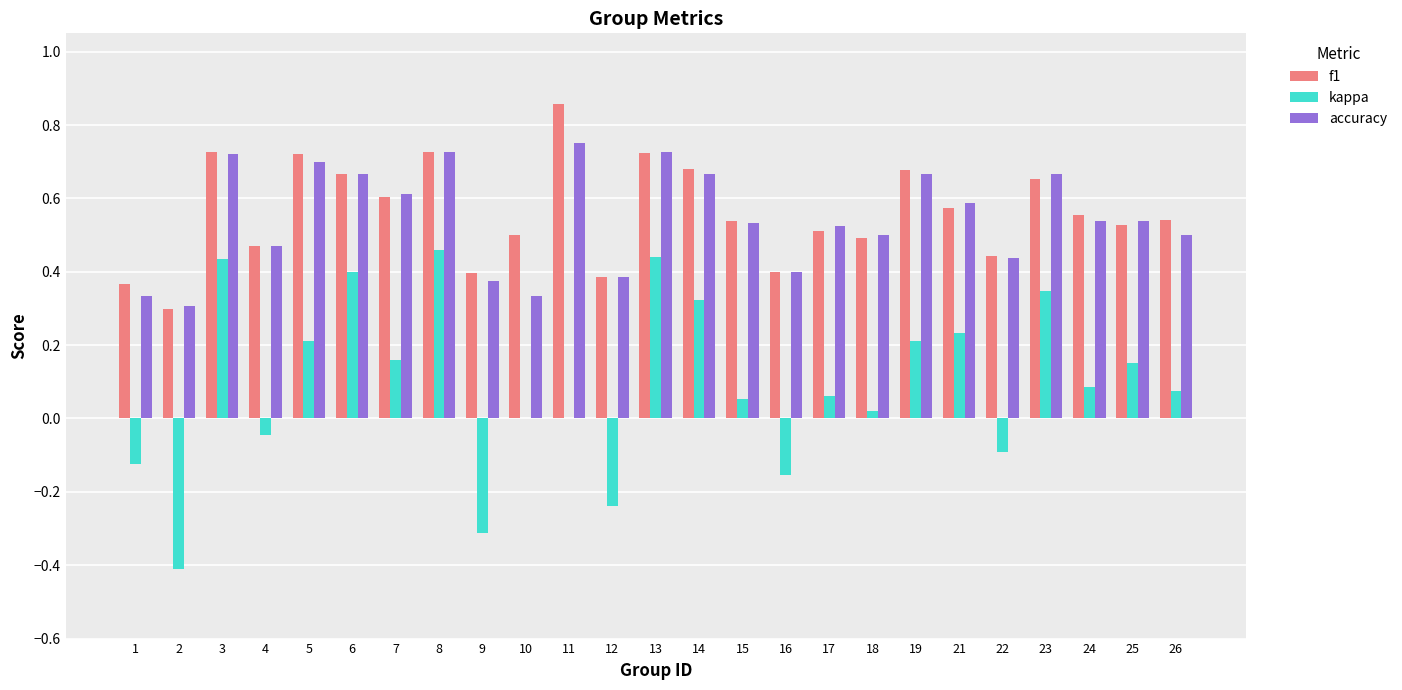

What is the sum of the accuracy values at 25 and 4?

1.0